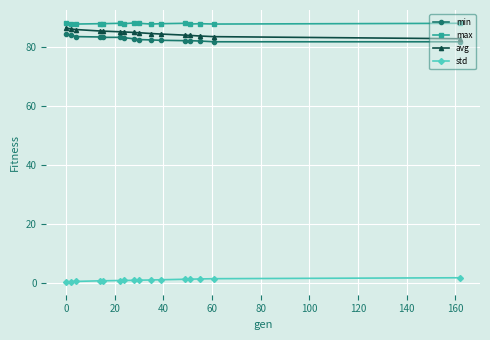

What is the minimum value for min?

81.7